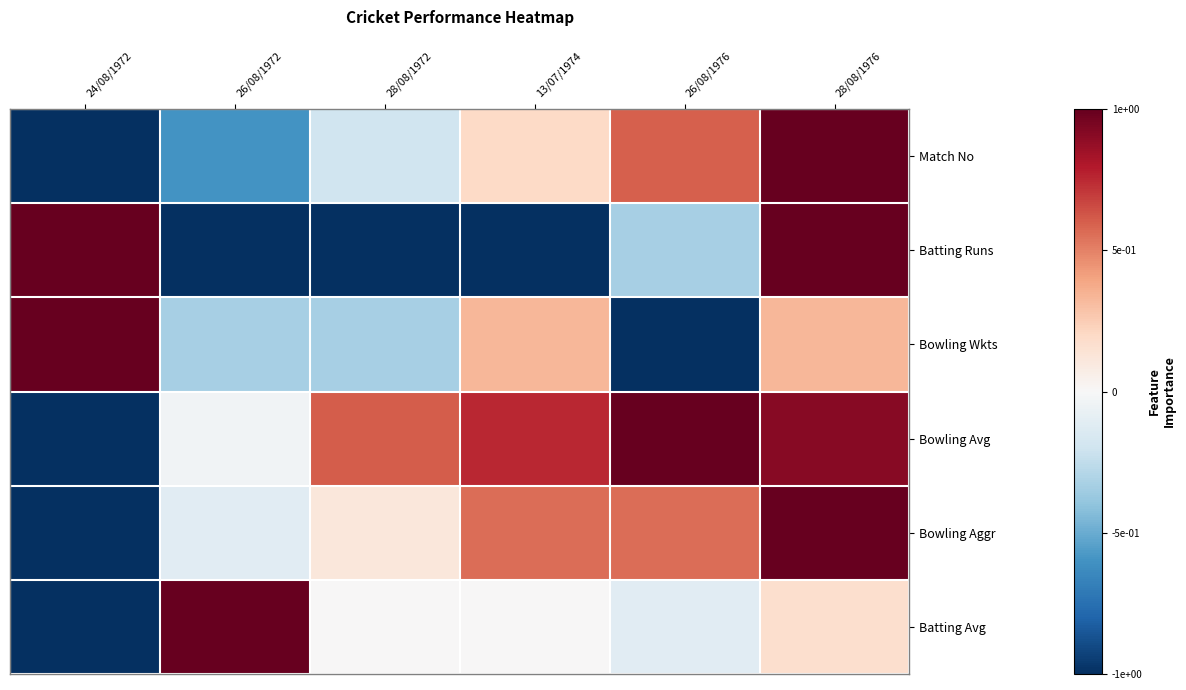

Reading left to right, what are all the values shown in this chart?

Match No: 24/08/1972=-1.0	26/08/1972=-0.6	28/08/1972=-0.2	13/07/1974=0.2	26/08/1976=0.6	28/08/1976=1.0
Batting Runs: 24/08/1972=1.0	26/08/1972=-1.0	28/08/1972=-1.0	13/07/1974=-1.0	26/08/1976=-0.3	28/08/1976=1.0
Bowling Wkts: 24/08/1972=1.0	26/08/1972=-0.3	28/08/1972=-0.3	13/07/1974=0.3	26/08/1976=-1.0	28/08/1976=0.3
Bowling Avg: 24/08/1972=-1.0	26/08/1972=-0.0	28/08/1972=0.6	13/07/1974=0.8	26/08/1976=1.0	28/08/1976=0.9
Bowling Aggr: 24/08/1972=-1.0	26/08/1972=-0.1	28/08/1972=0.1	13/07/1974=0.6	26/08/1976=0.6	28/08/1976=1.0
Batting Avg: 24/08/1972=-1.0	26/08/1972=1.0	28/08/1972=0.0	13/07/1974=0.0	26/08/1976=-0.1	28/08/1976=0.2